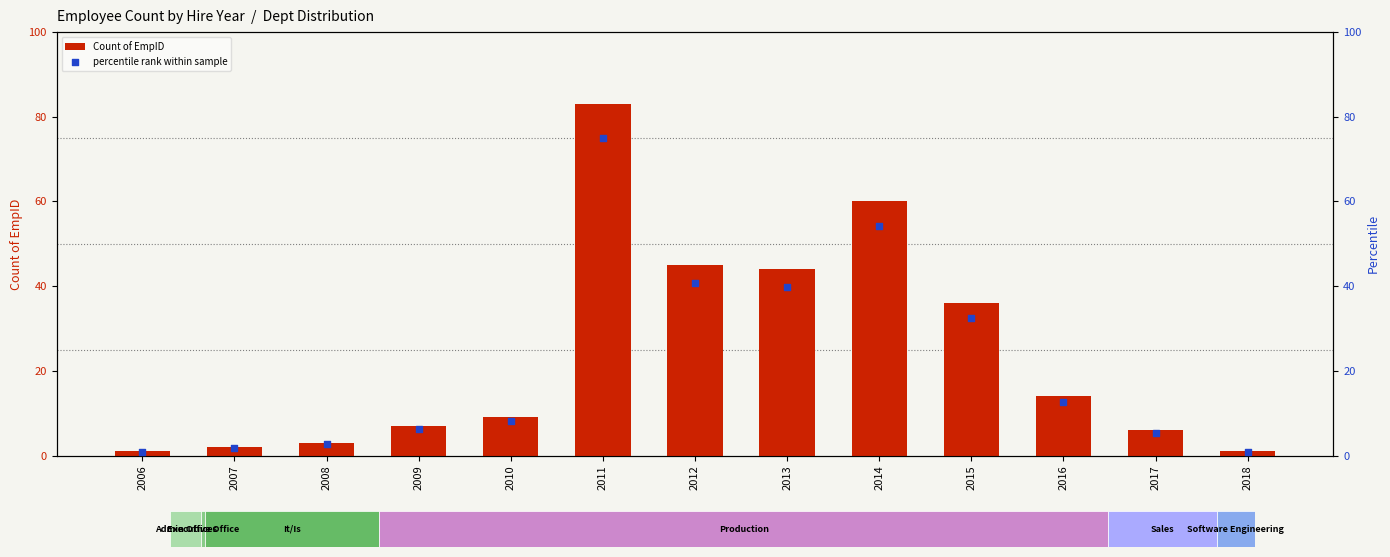

Which series reaches the maximum Y coordinate?

Count of EmpID